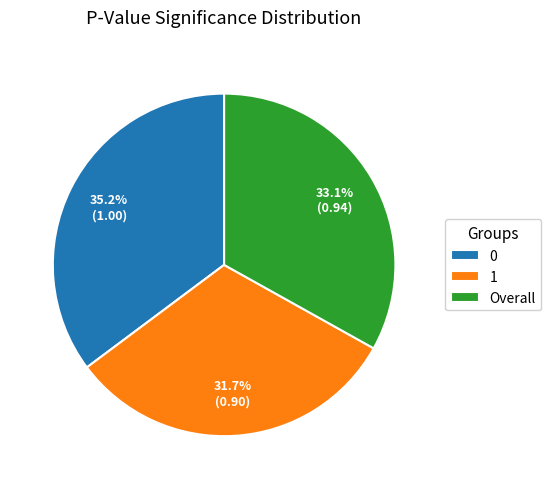

Between Overall and 1, which is larger?

Overall